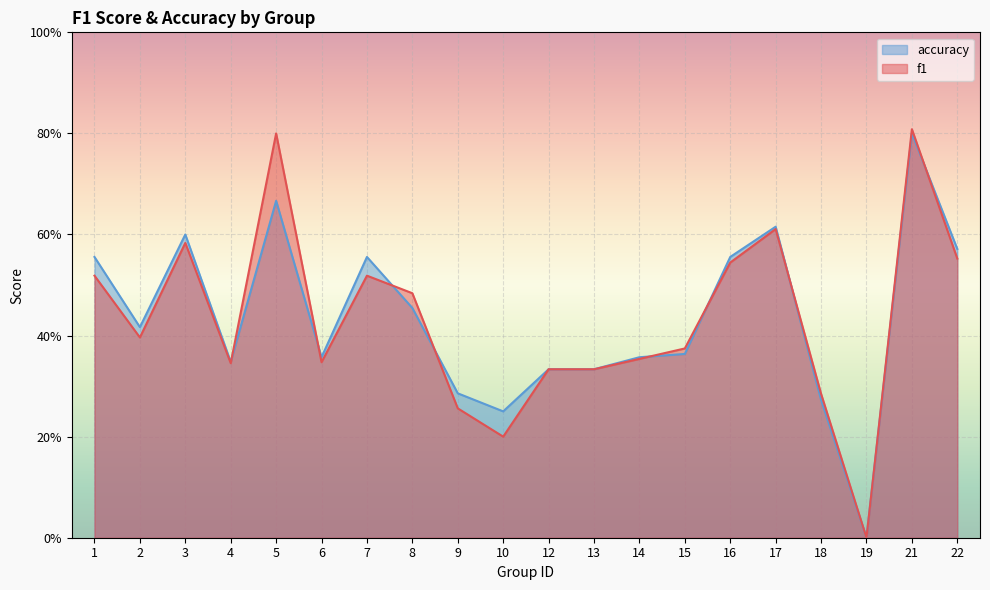

Where is accuracy nearest to the value 0?

19